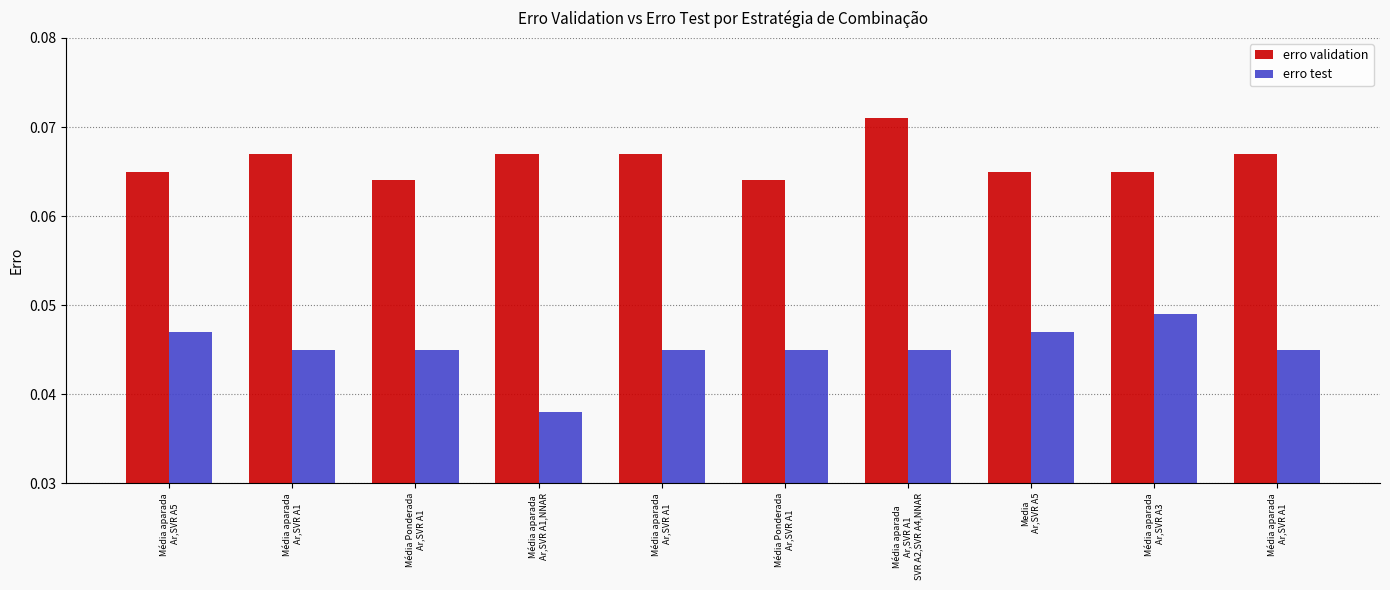

Which series has the widest spread of values?

erro test